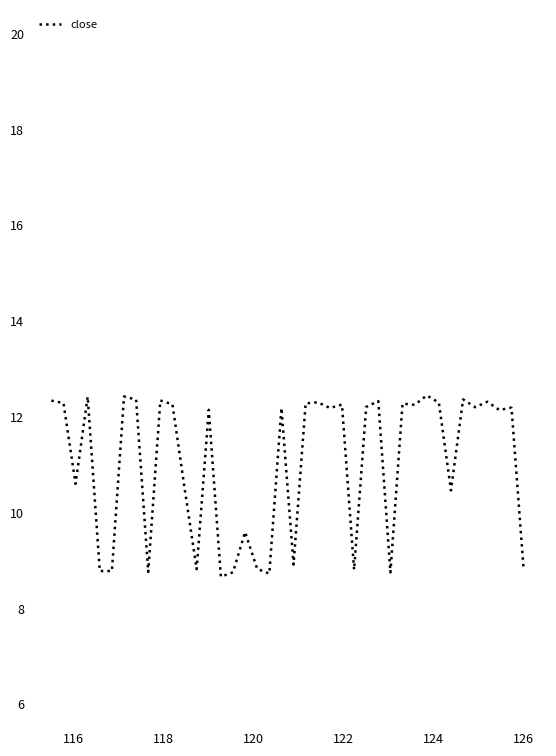

What is the difference between the maximum and minimum values?

3.8